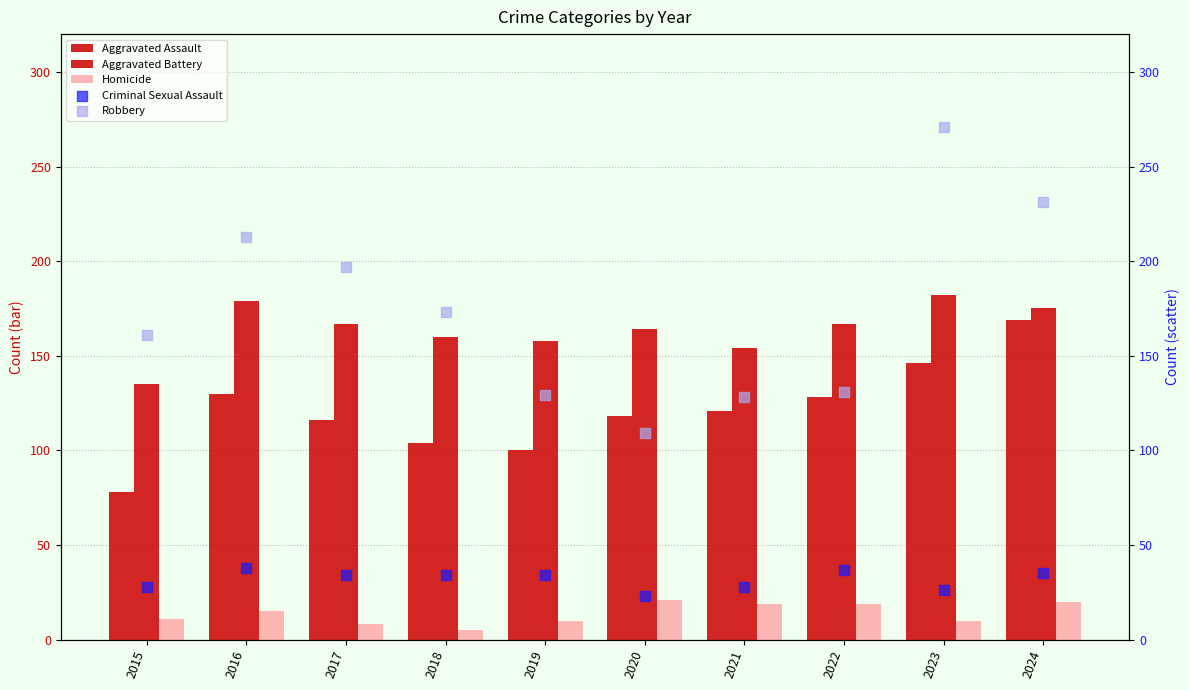

Which series contains the lowest Y value?

Homicide